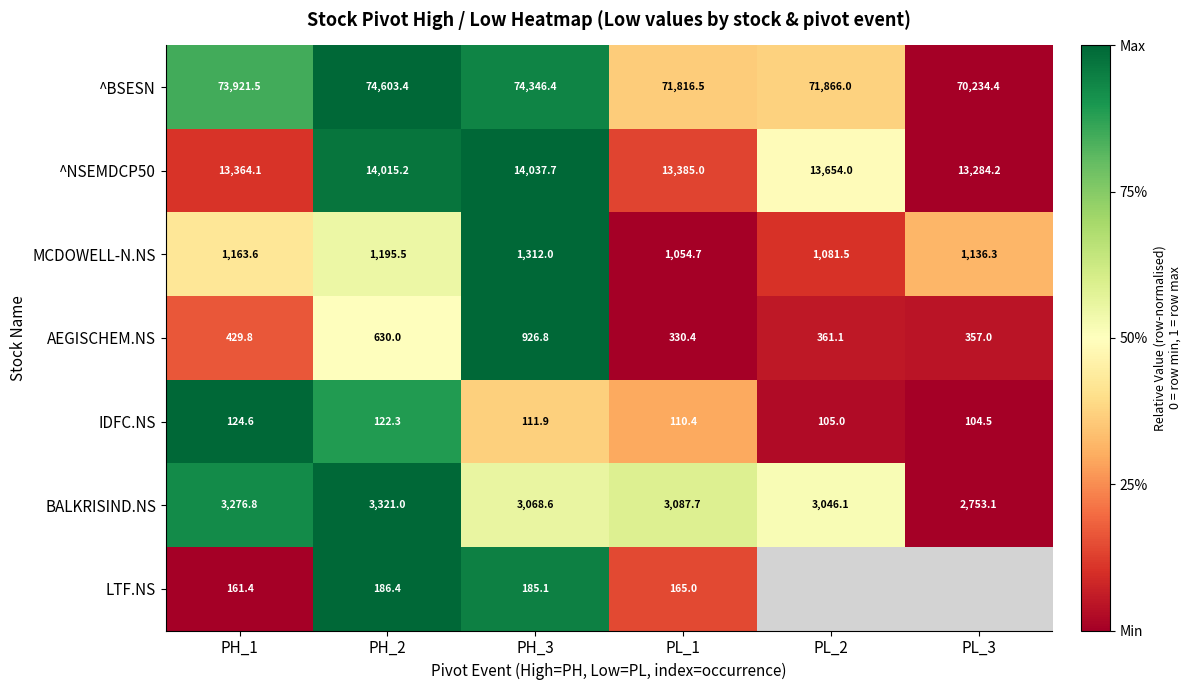

How many values in the BALKRISIND.NS series exceed 3087?

3